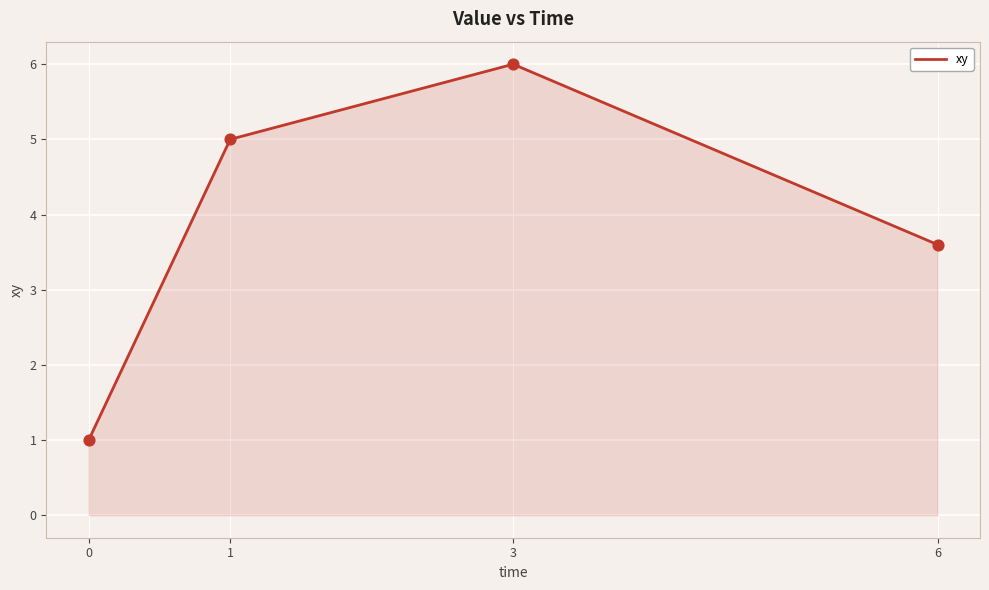

What is the change in value from 1 to 3?

+1.0